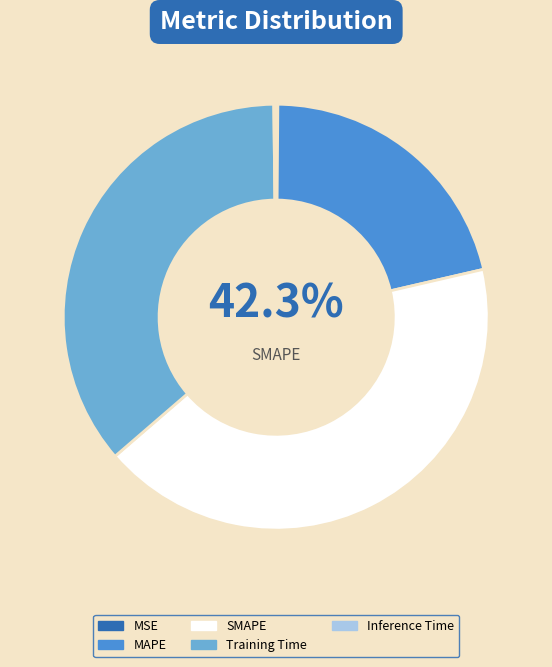

What percentage is the SMAPE slice, to the nearest percent?

42%